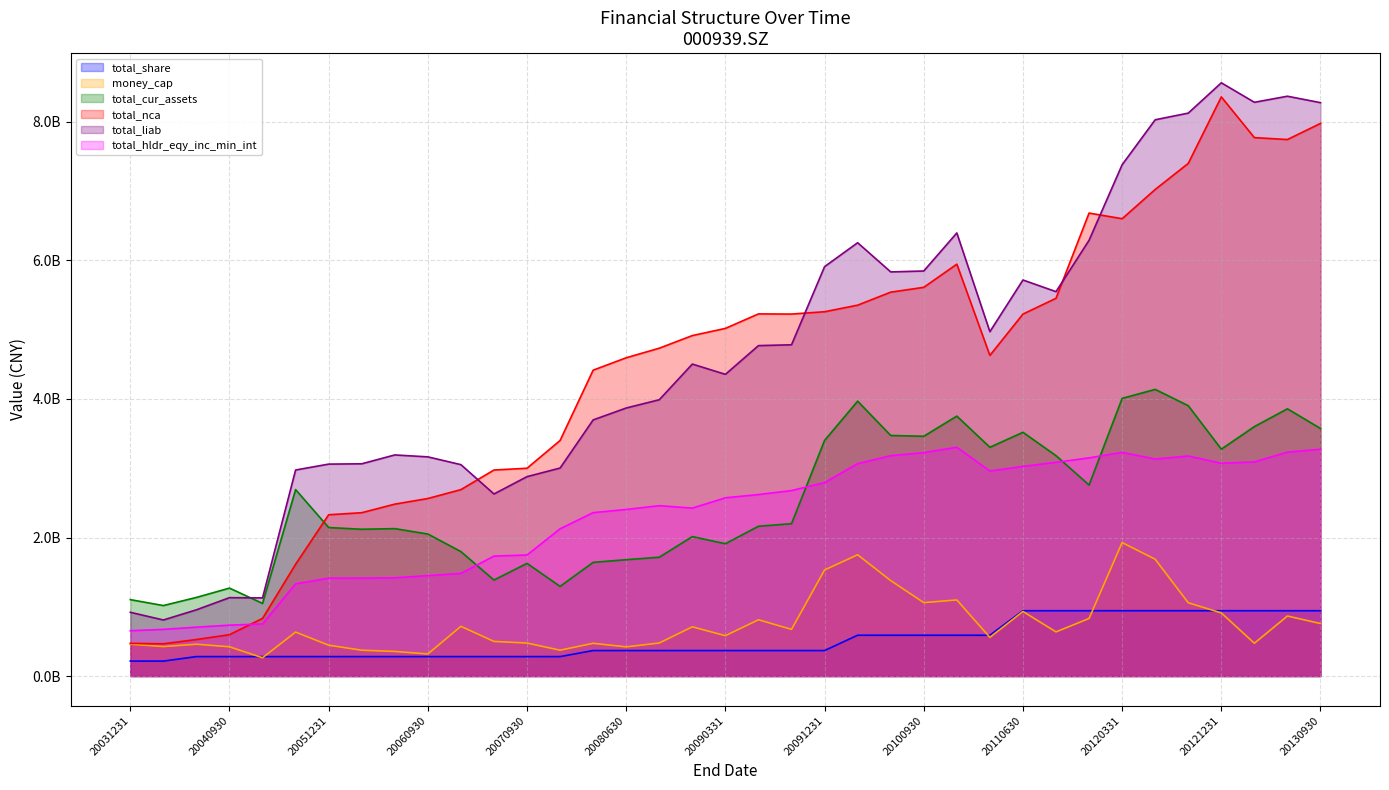

What are all the series names shown in the legend?

total_share, money_cap, total_cur_assets, total_nca, total_liab, total_hldr_eqy_inc_min_int